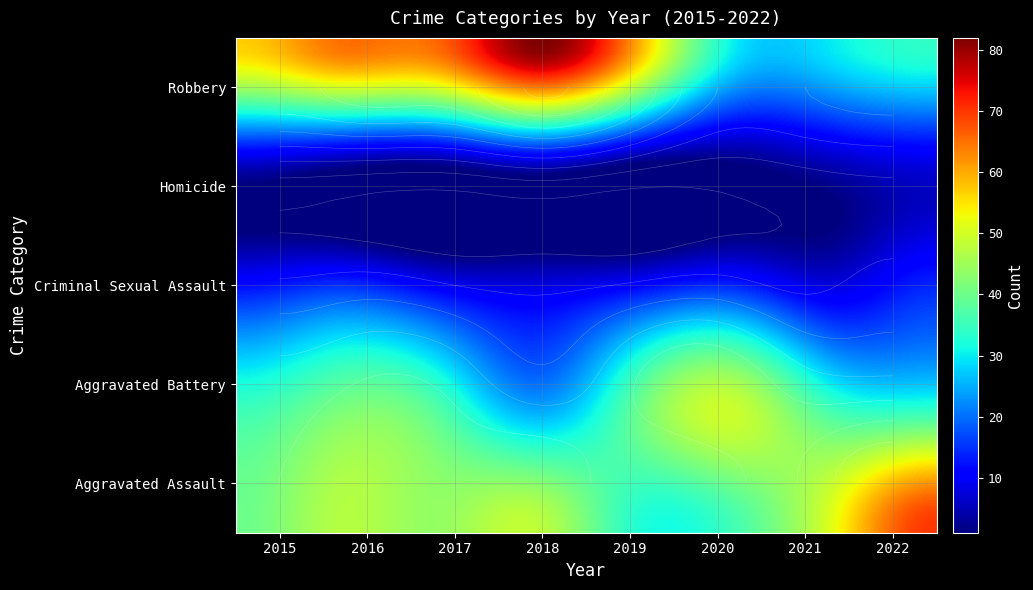

What value does the Robbery series have at 2020, to the nearest 5?

30